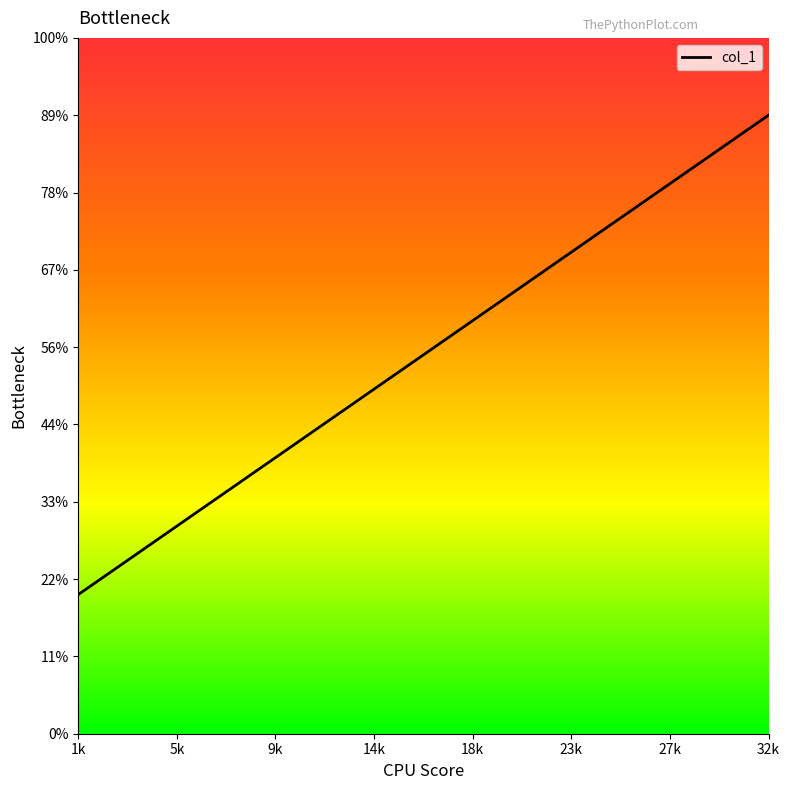

Does the chart have visible grid lines?

No